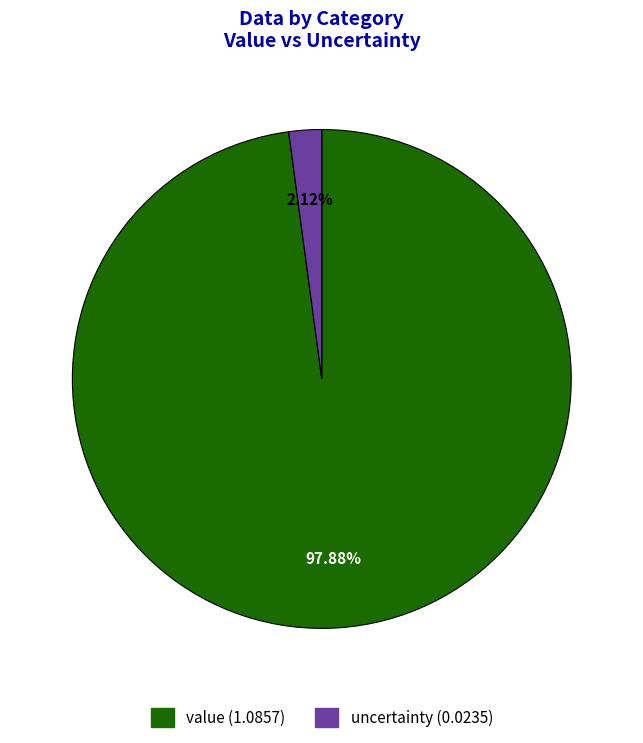

How many slices are in this pie chart?

2